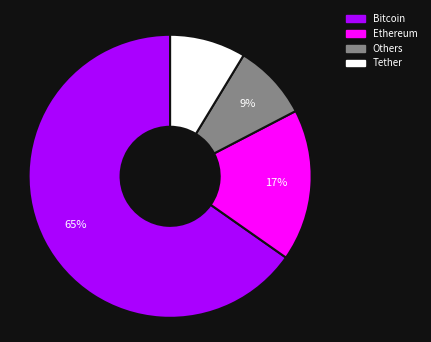

To the nearest percent, what portion does Bitcoin represent?

65%